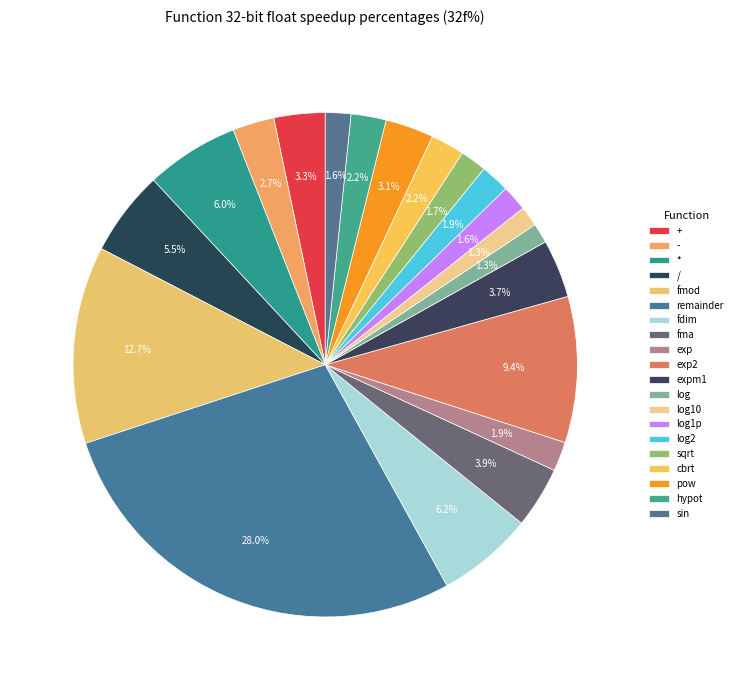

How many segments does this pie chart have?

20